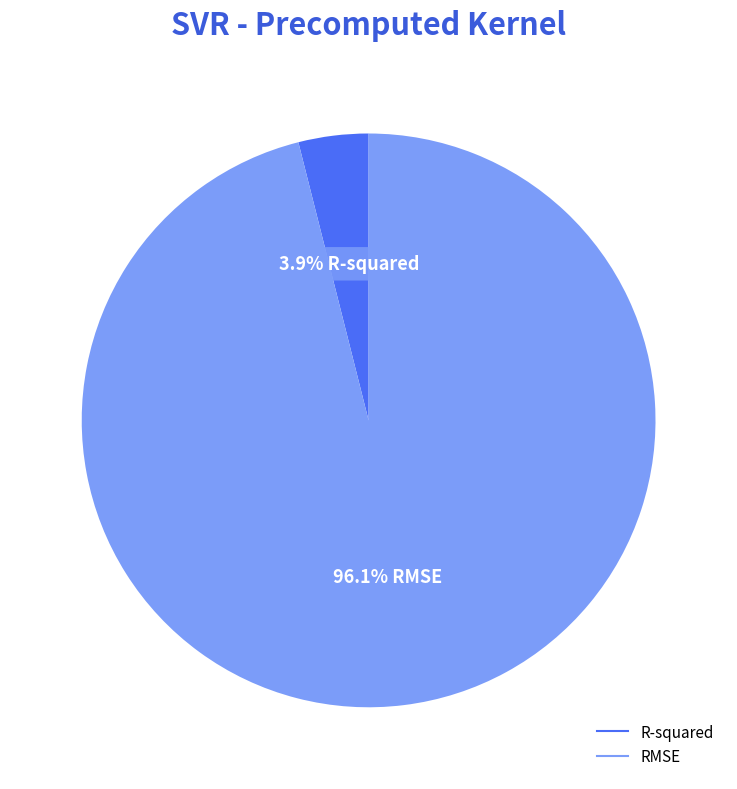

What is the total percentage of R-squared and RMSE?

100.0%